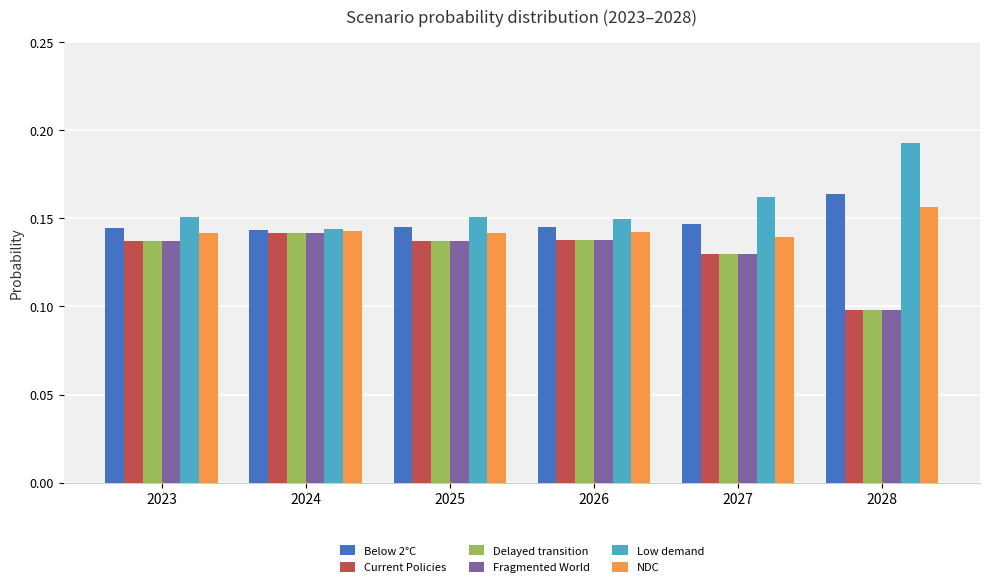

Count the Low demand values in the range 0 to 1.

6